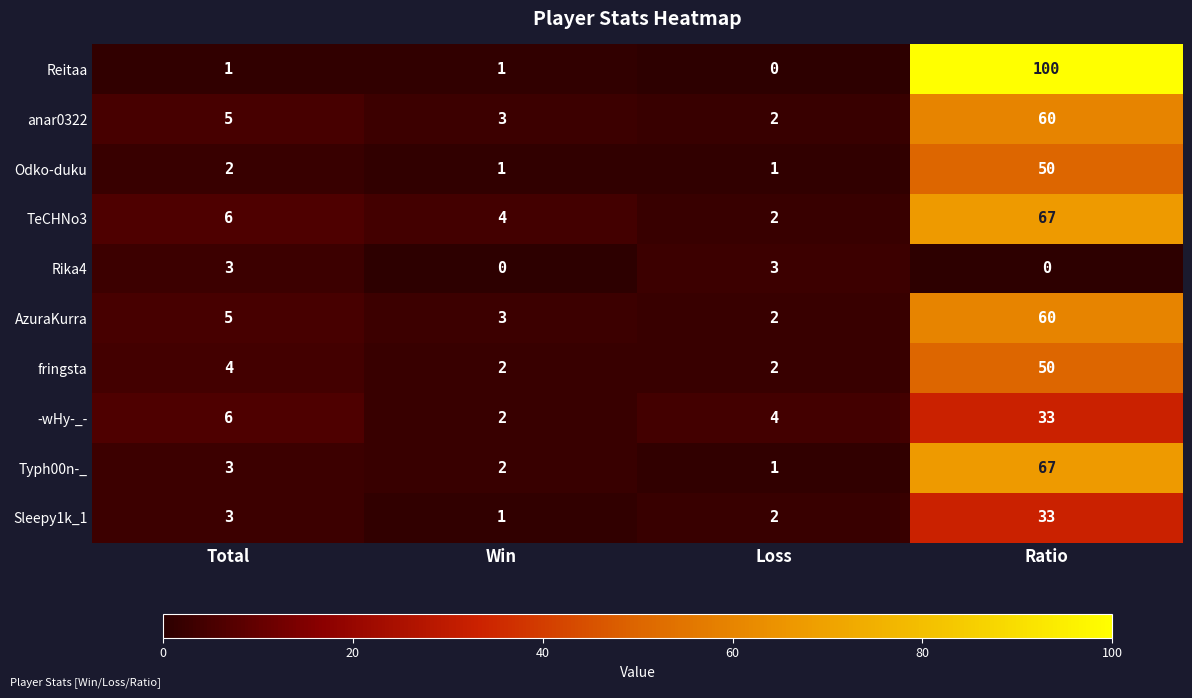

What is the greatest value displayed?

100